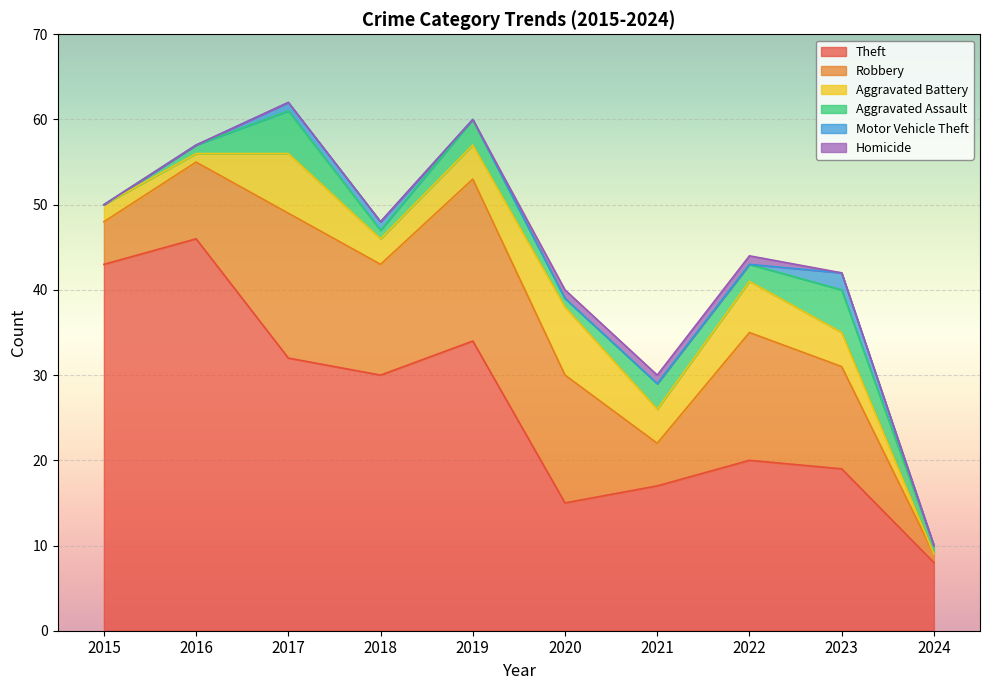

Reading left to right, extract all data points from this chart.

Theft: 43	46	32	30	34	15	17	20	19	8
Robbery: 5	9	17	13	19	15	5	15	12	1
Aggravated Battery: 2	1	7	3	4	8	4	6	4	0
Aggravated Assault: 0	1	5	1	3	1	3	2	5	1
Motor Vehicle Theft: 0	0	1	1	0	0	0	0	2	0
Homicide: 0	0	0	0	0	1	1	1	0	0